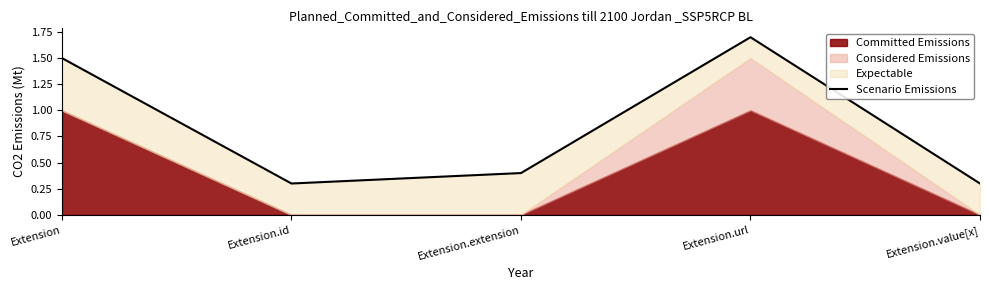

What is the difference between the maximum and minimum values?

1.4